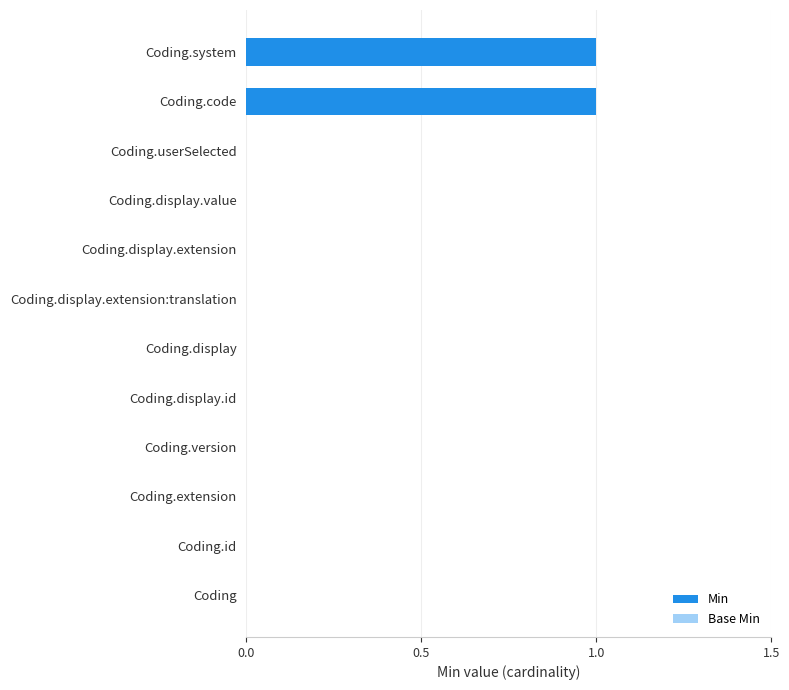

True or false: the data shows -1 at Coding.userSelected.

False